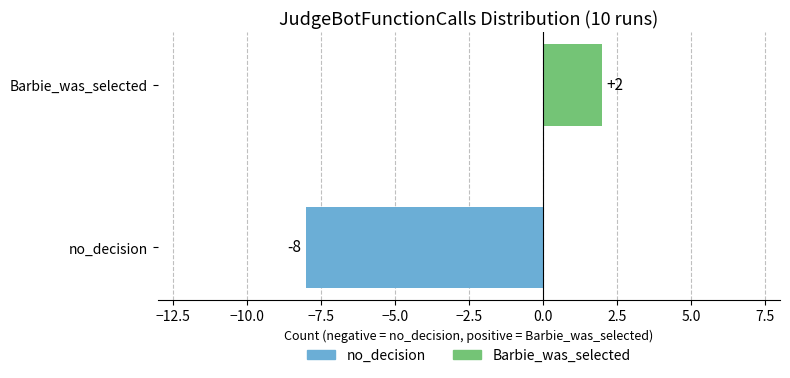

Reading bottom to top, transcribe all the data shown in this chart.

-8	2